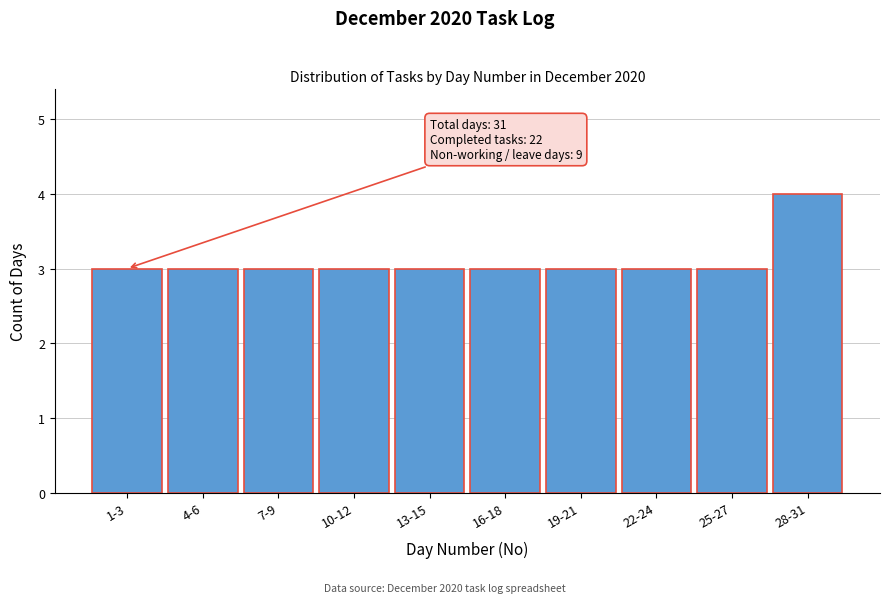

Reading right to left, what are all the values shown in this chart?

4	3	3	3	3	3	3	3	3	3